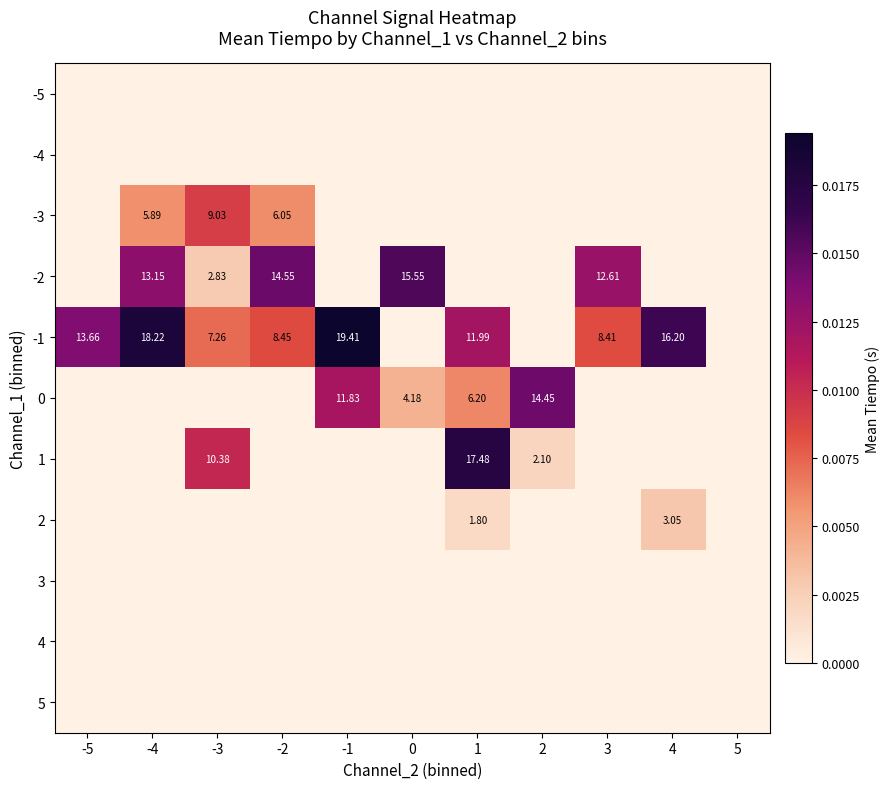

Between -3 and -1, which is larger?

-3